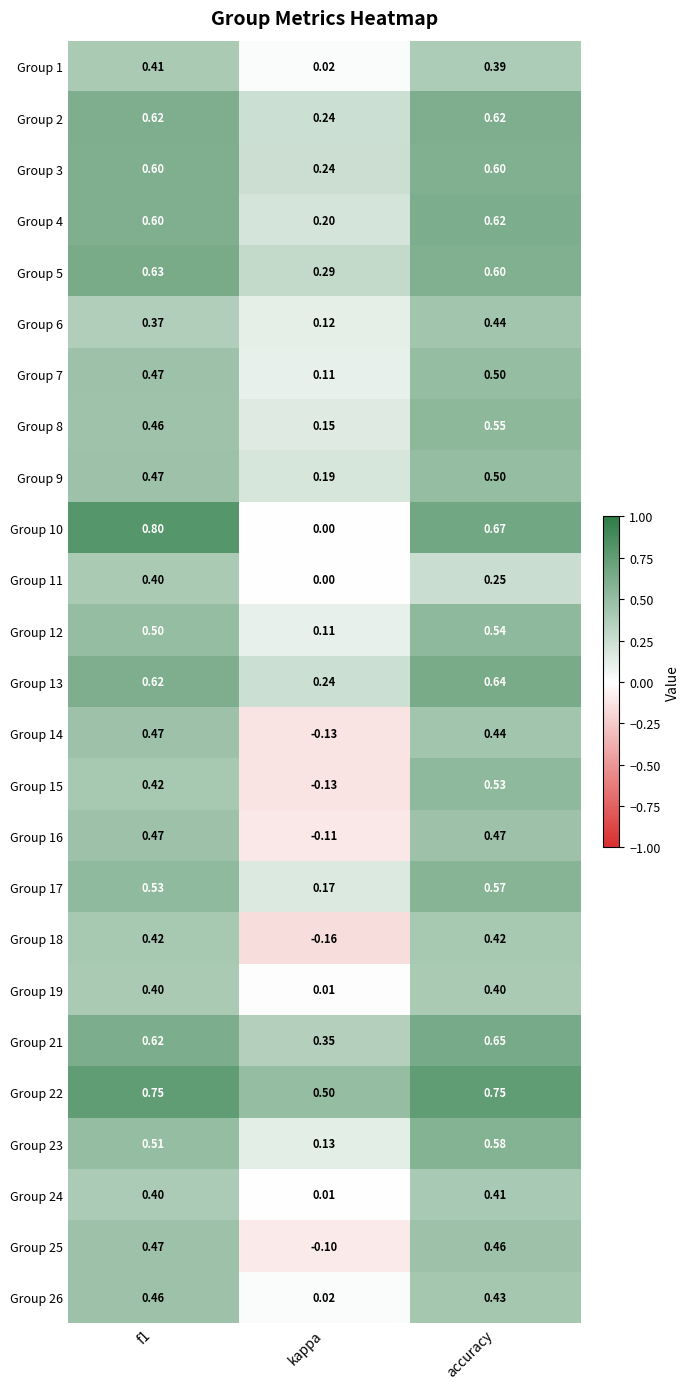

Which series has the largest total across all categories?

Group 22